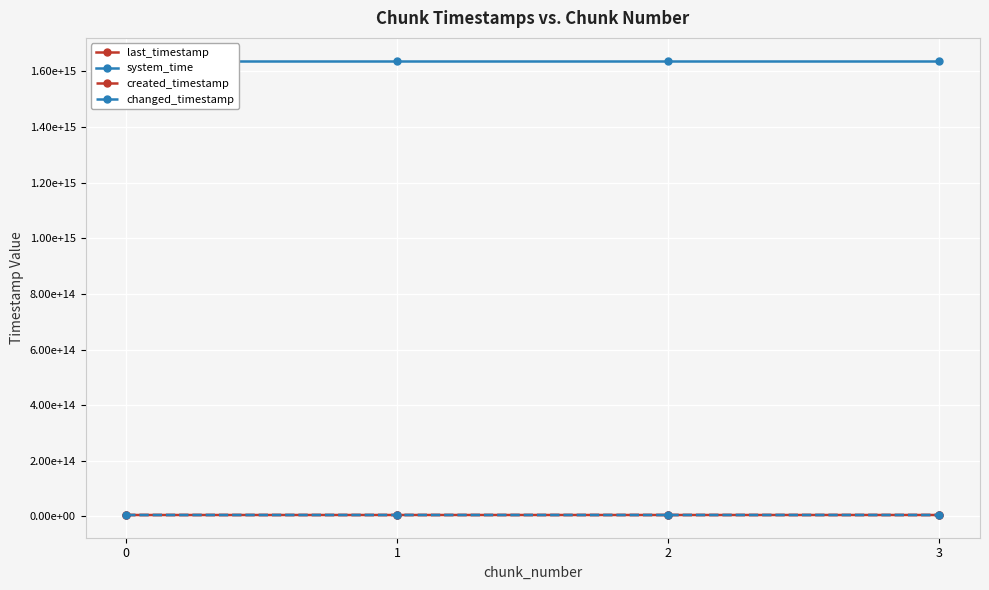

What is the minimum value shown in the chart?

4945353516060